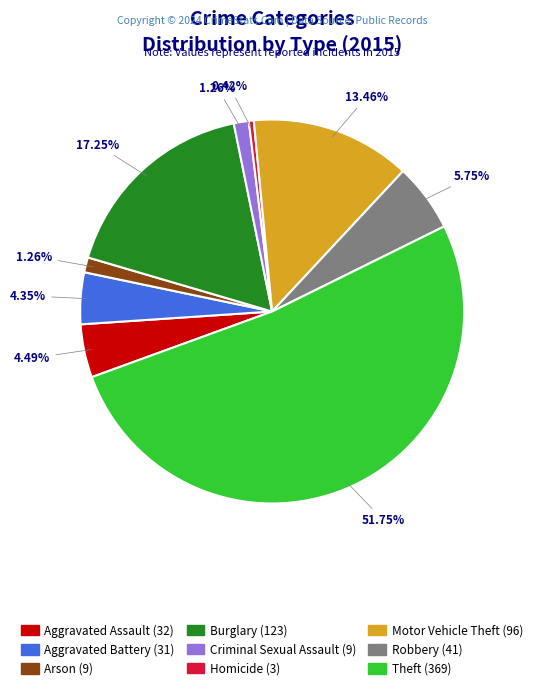

Which category has the smallest portion of the pie?

Homicide